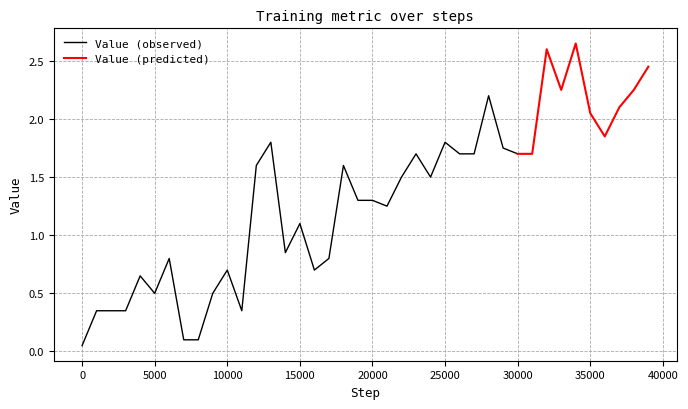

Reading left to right, list all the values displayed in this chart.

0=0.1	1=0.3	2=0.3	3=0.3	4=0.6	5=0.5	6=0.8	7=0.1	8=0.1	9=0.5	10=0.7	11=0.3	12=1.6	13=1.8	14=0.9	15=1.1	16=0.7	17=0.8	18=1.6	19=1.3	20=1.3	21=1.2	22=1.5	23=1.7	24=1.5	25=1.8	26=1.7	27=1.7	28=2.2	29=1.8	30=1.7	31=1.7	32=2.6	33=2.2	34=2.7	35=2.0	36=1.9	37=2.1	38=2.2	39=2.5